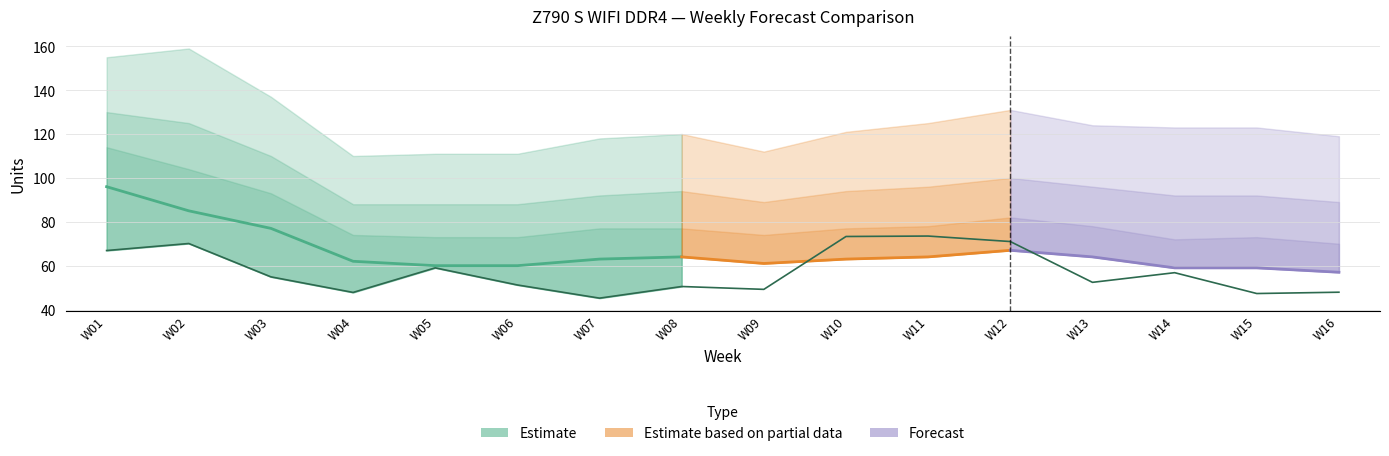

Does the chart display data point markers on the line(s)?

No